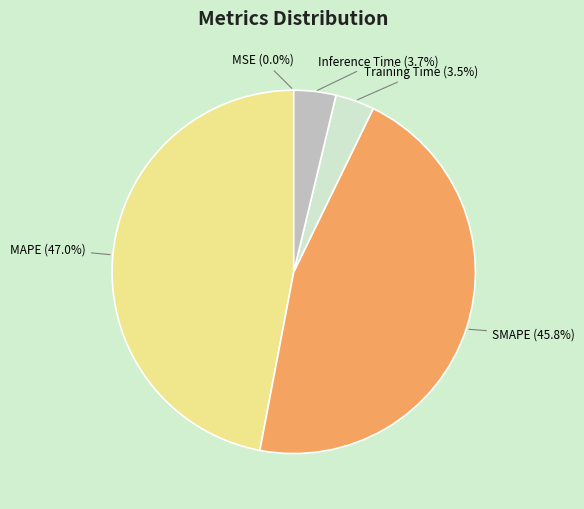

What percentage is NOT represented by Inference Time (3.7%)?

96.3%